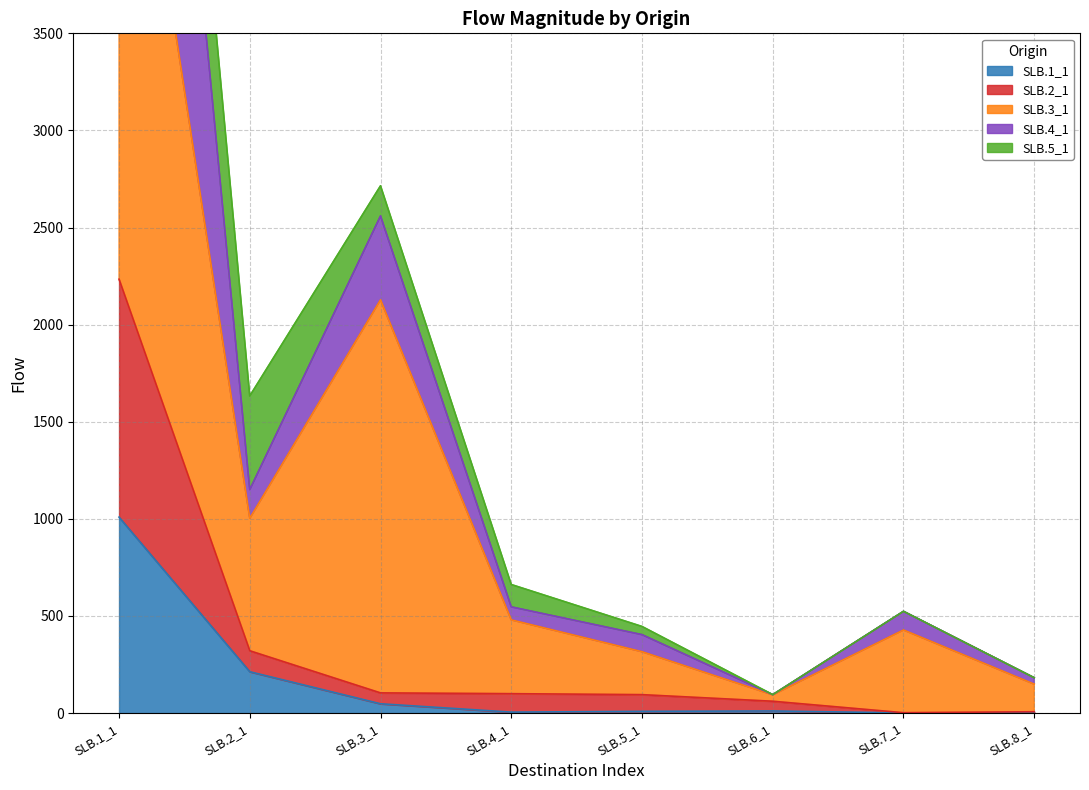

The value of SLB.1_1 at SLB.1_1 is 677. True or false?

False